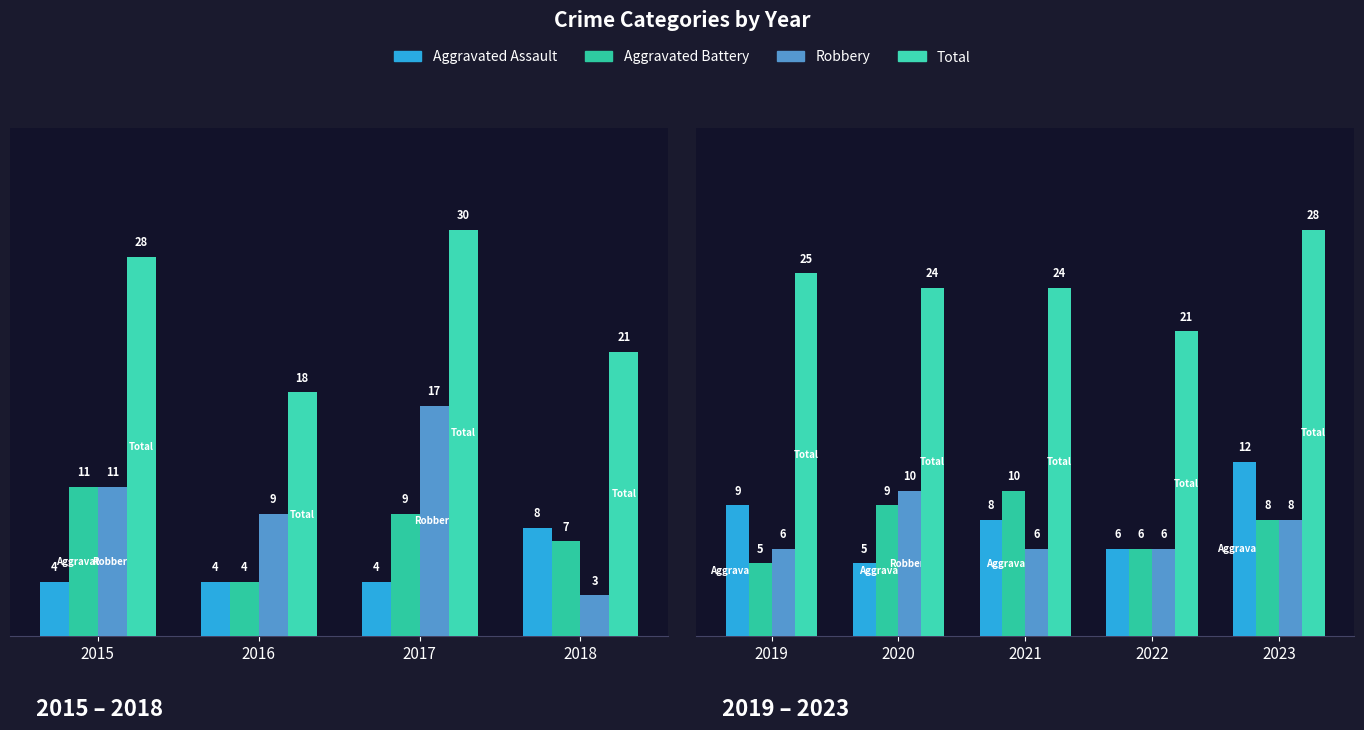

Is it true that Aggravated Assault equals 2 at 2020?

False